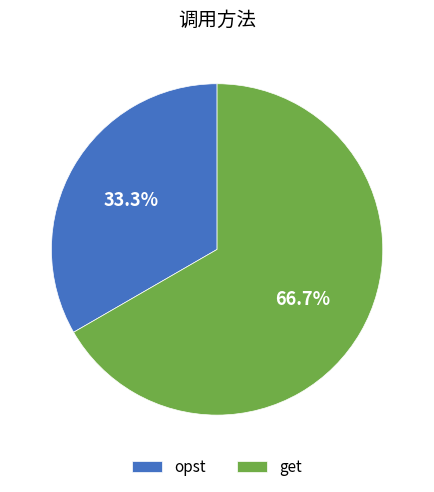

Which has a higher value, opst or get?

get